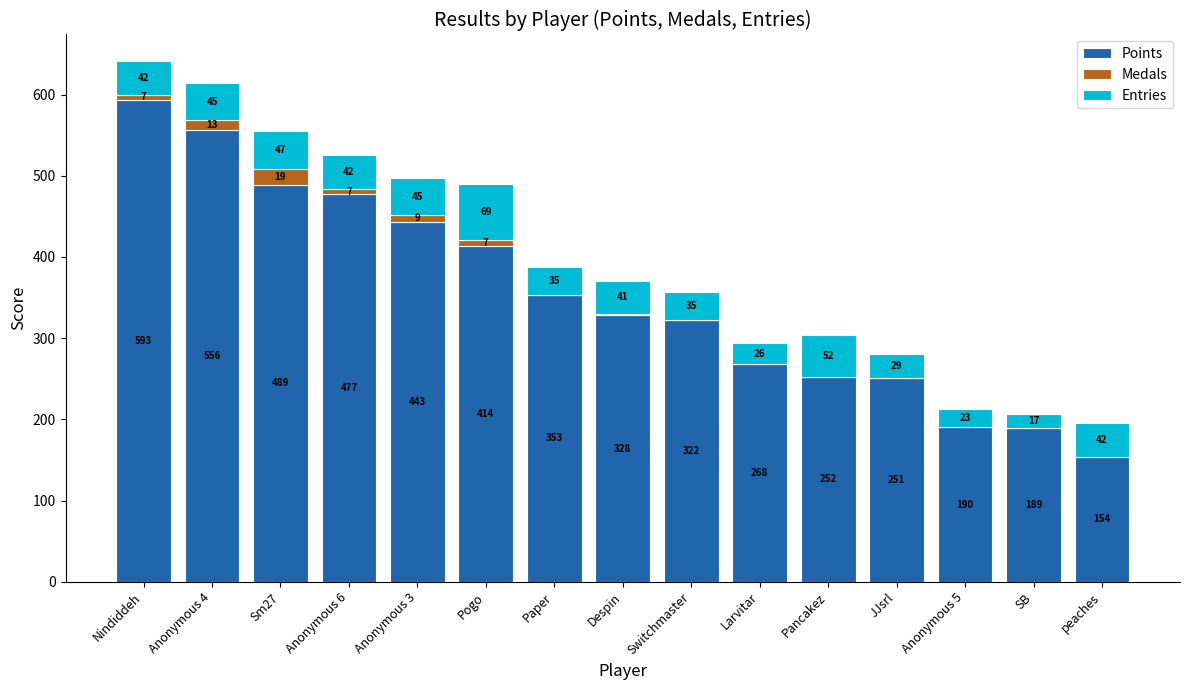

What is the highest value of the Points series?

593